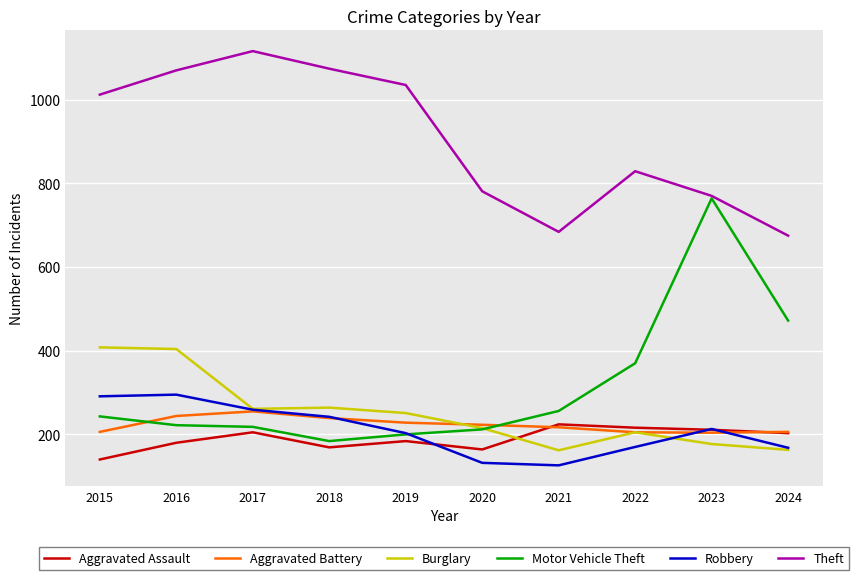

At which category does Aggravated Battery reach its first local peak?

2017